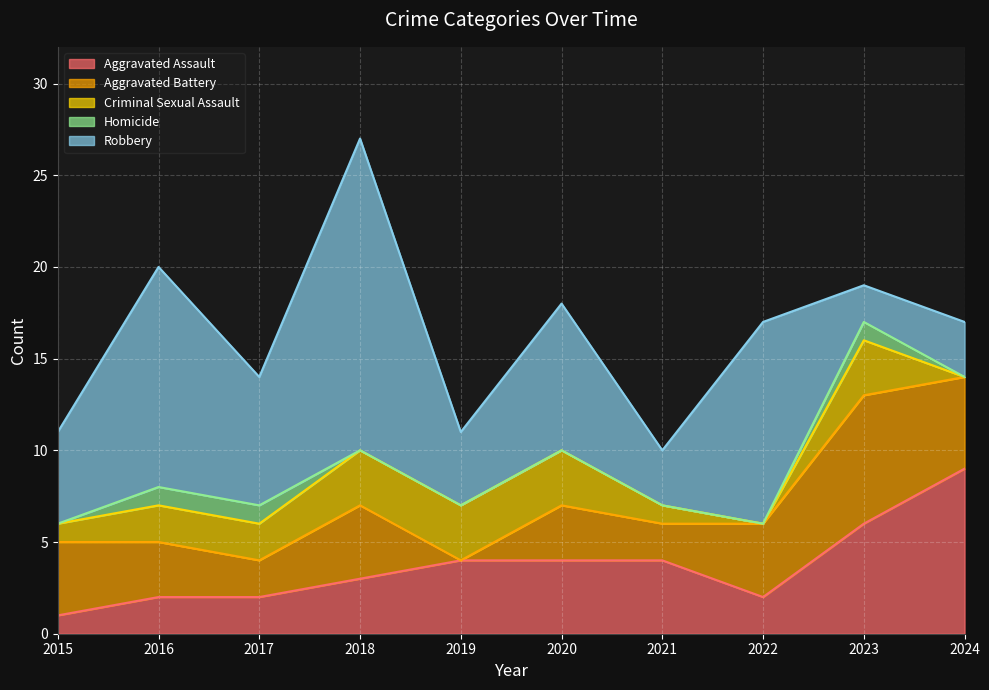

Between which two adjacent categories do Robbery and Aggravated Battery first intersect?

2022 and 2023